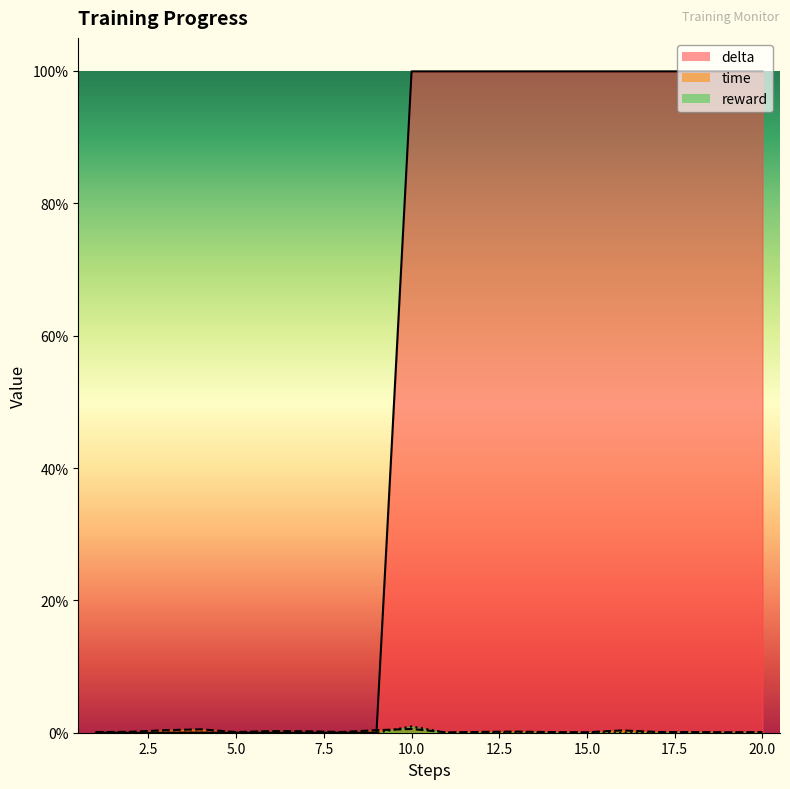

In reward_line, how many points are higher than both neighbors (excluding endpoints)?

1